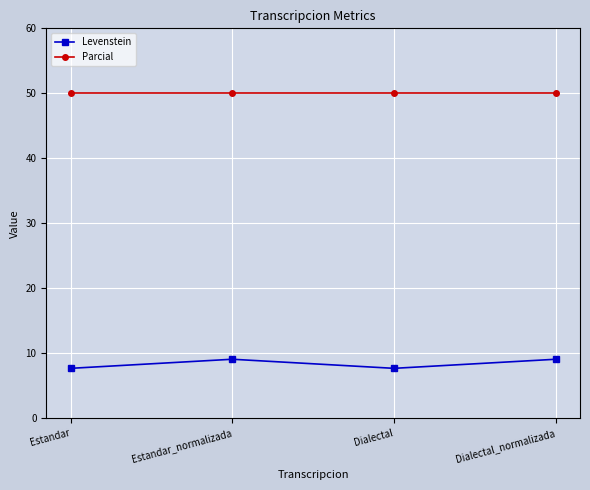

What is the total value across all series at Estandar_normalizada?

59.1